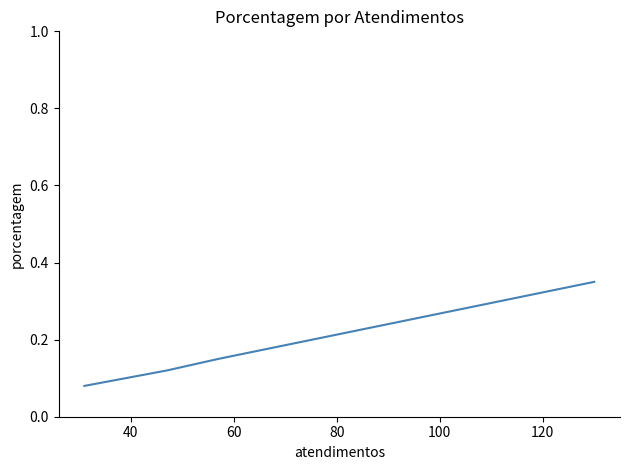

What is the value of the 4th point from the left?

0.1